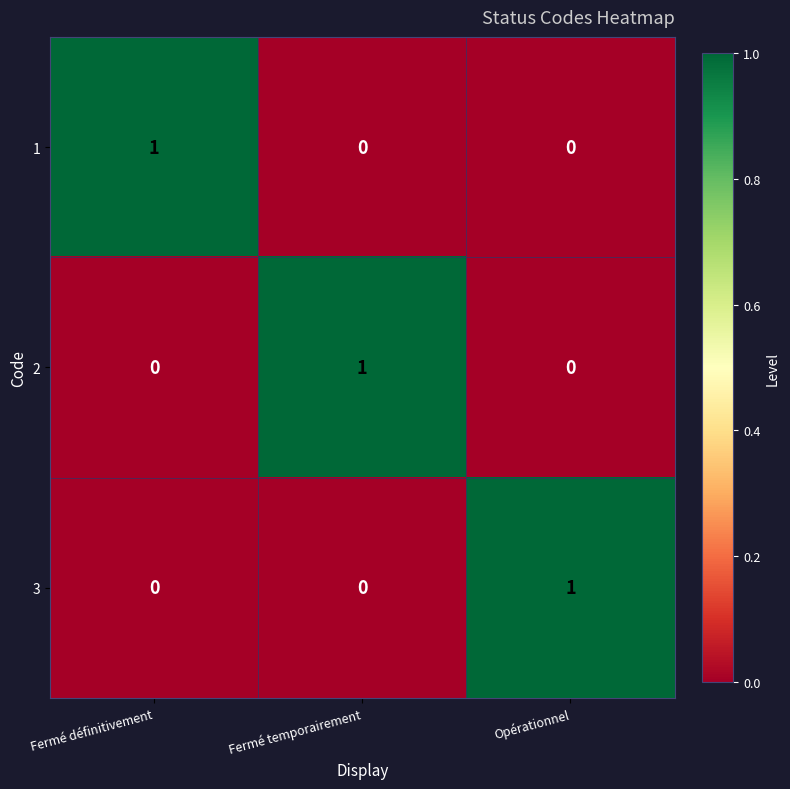

How many categories are shown in the chart?

3